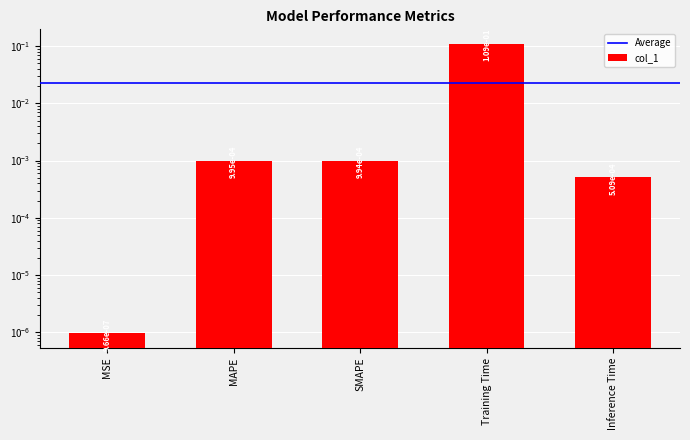

Rank the categories by value from highest to lowest.

Training Time, MAPE, SMAPE, Inference Time, MSE